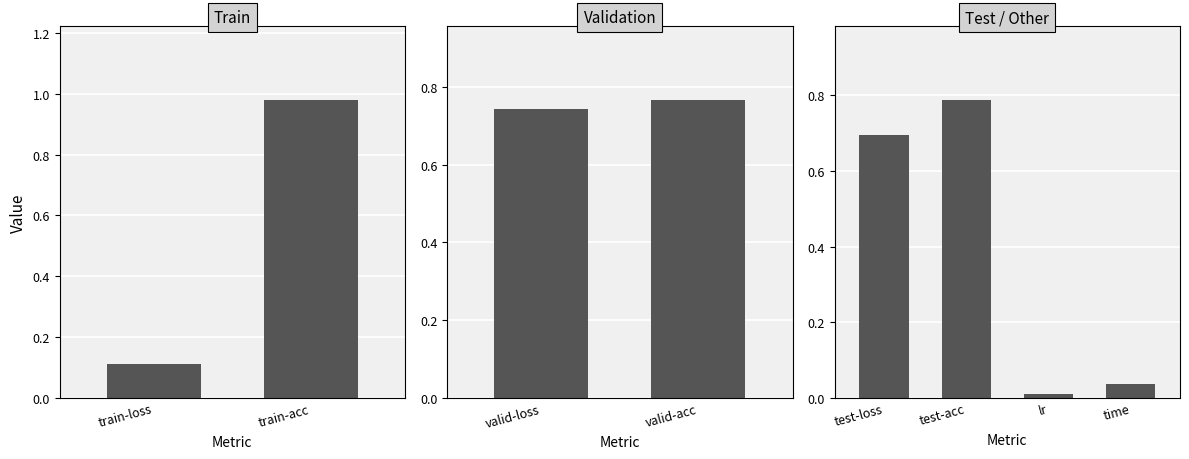

What is the label of the 3rd bar from the left?

valid-loss